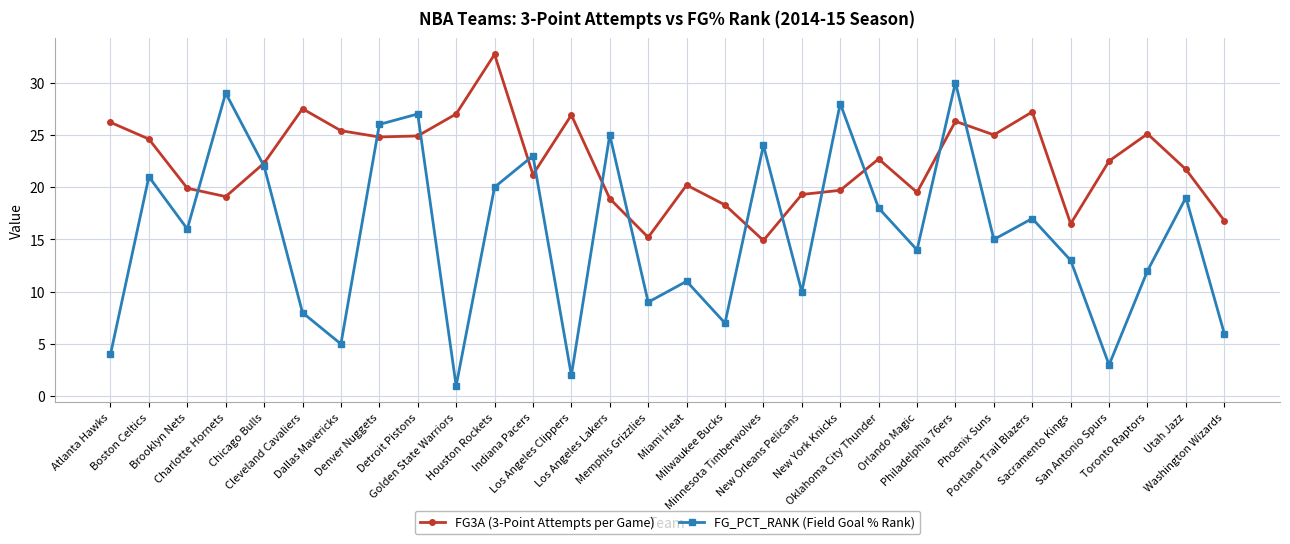

What is the value of the FG3A (3-Point Attempts per Game) point at the 2nd from the left?

24.6